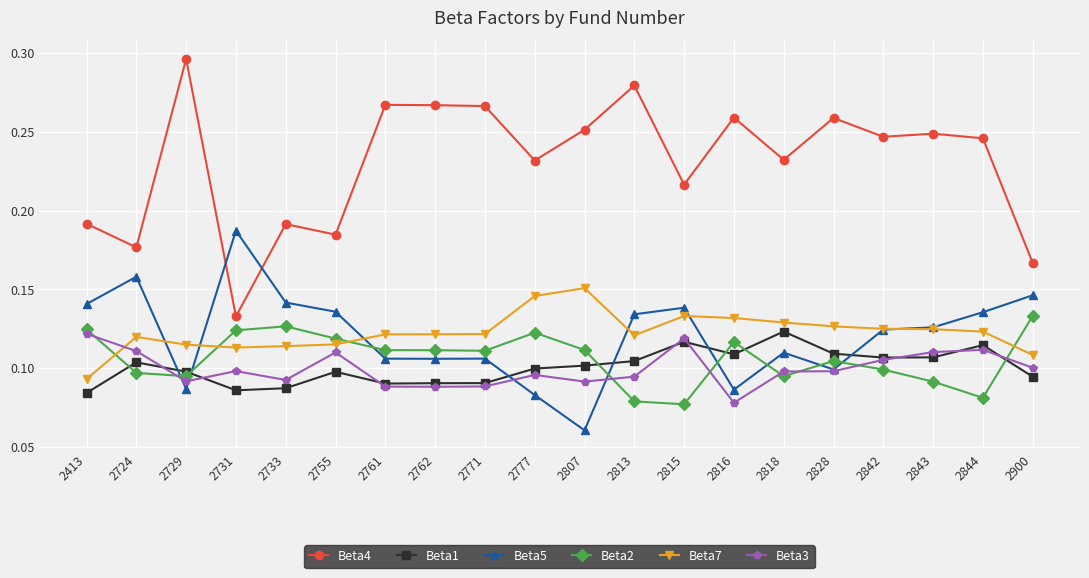

Where is the first local maximum for Beta5?

2724